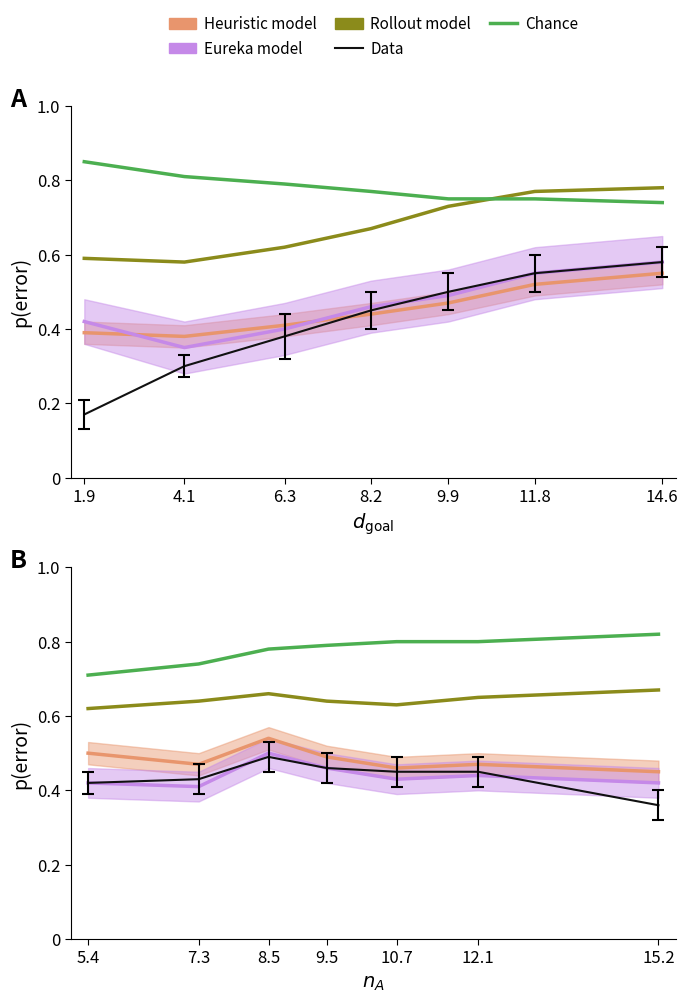

What is the sum of all Chance values?

5.4